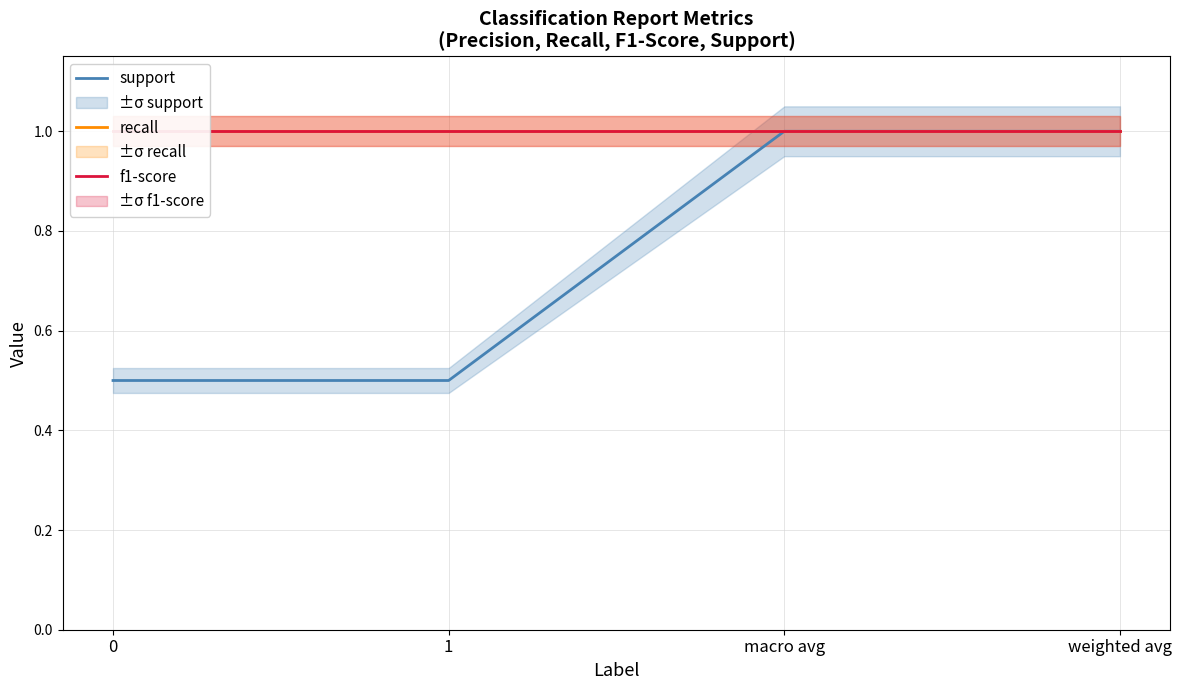

What is the total value across all series at macro avg?

3.0